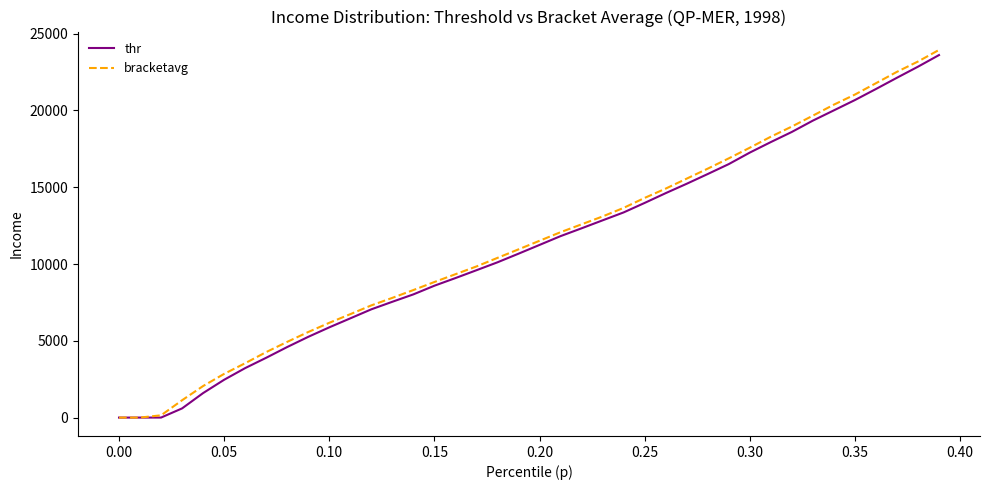

How many series are shown in this chart?

2